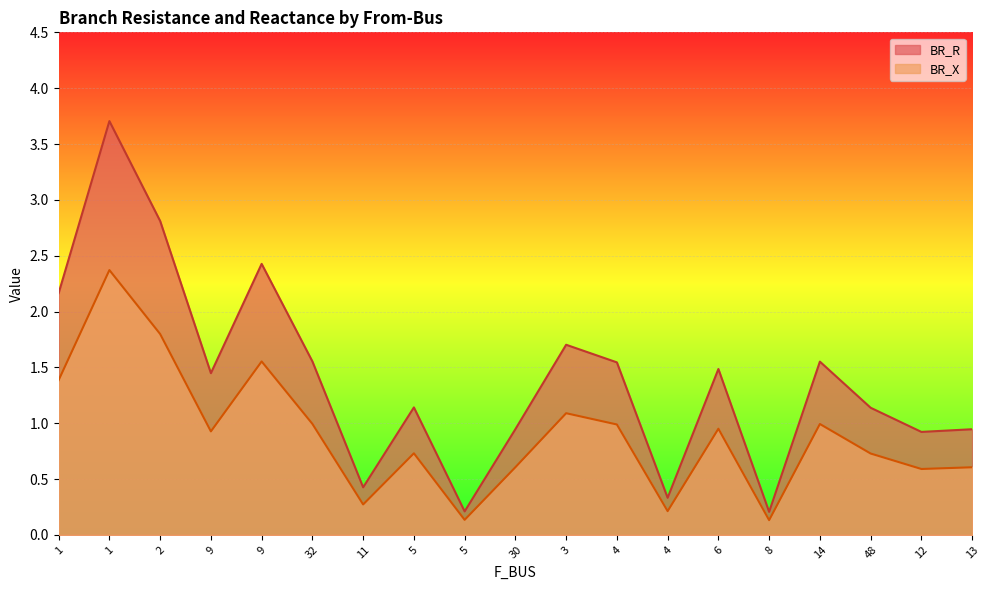

Which series changed the most between 9 and 6?

BR_R